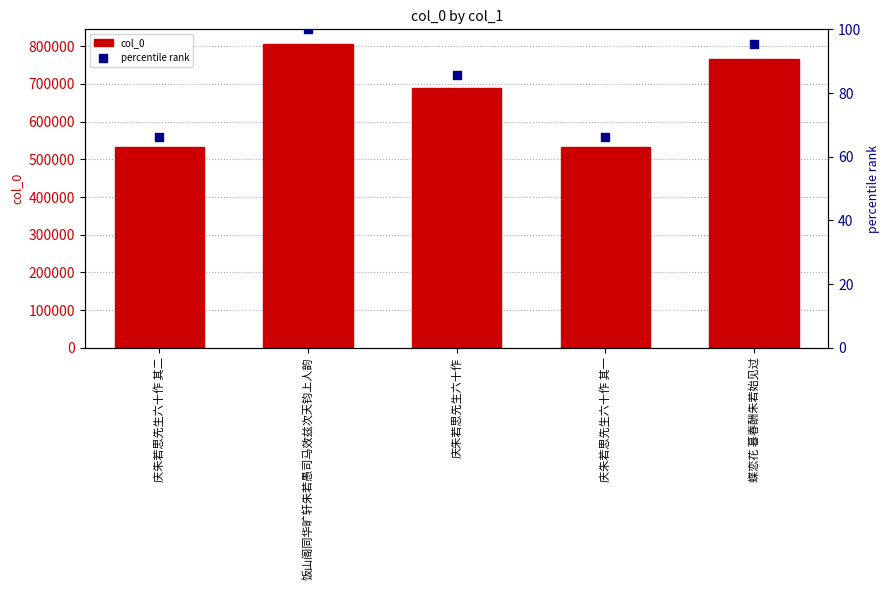

What are all the series names shown in the legend?

col_0, percentile rank